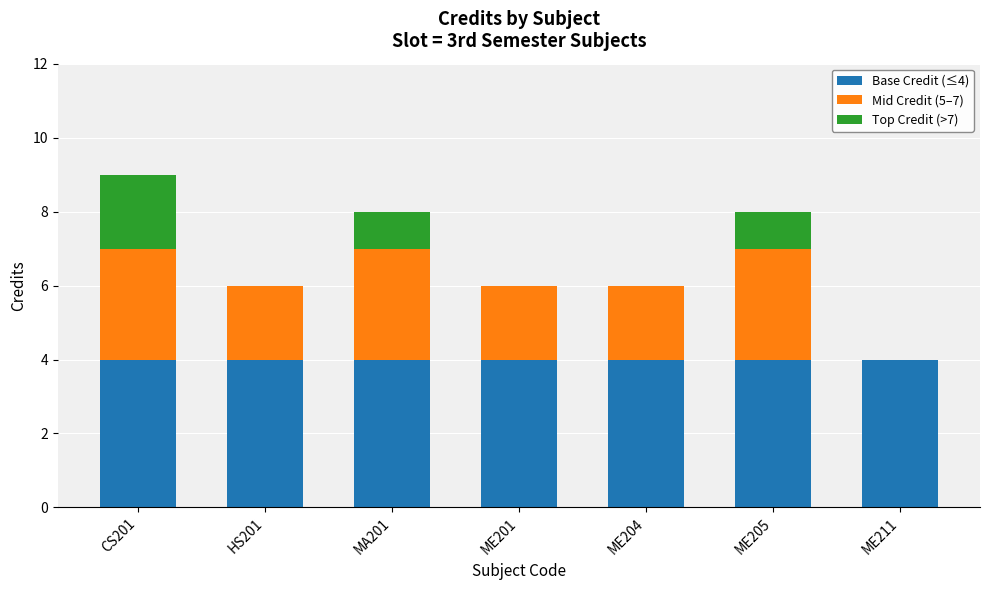

The Base Credit (≤4) series shows 4 at HS201. True or false?

True